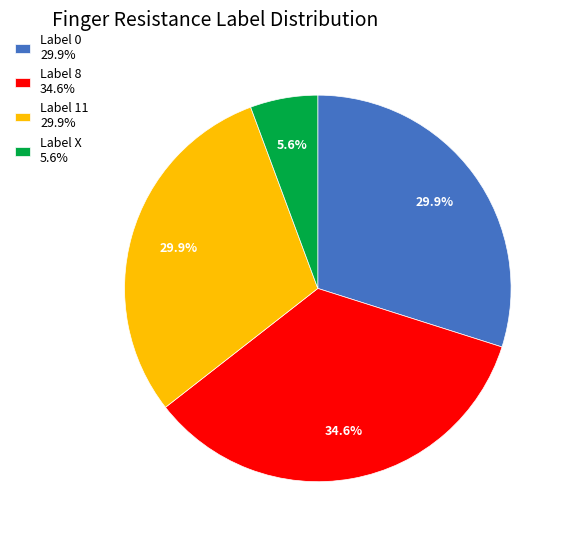

What portion of the pie excludes Label 0 29.9%?

70.1%